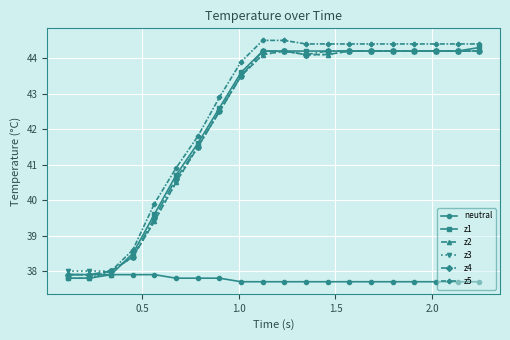

What is the value of the z2 point at the 8th from the left?

42.5